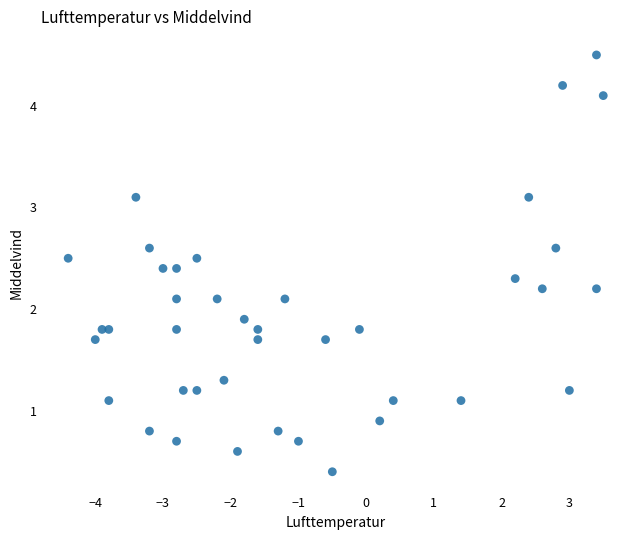

What is the range of Y values (max minus min)?

4.1